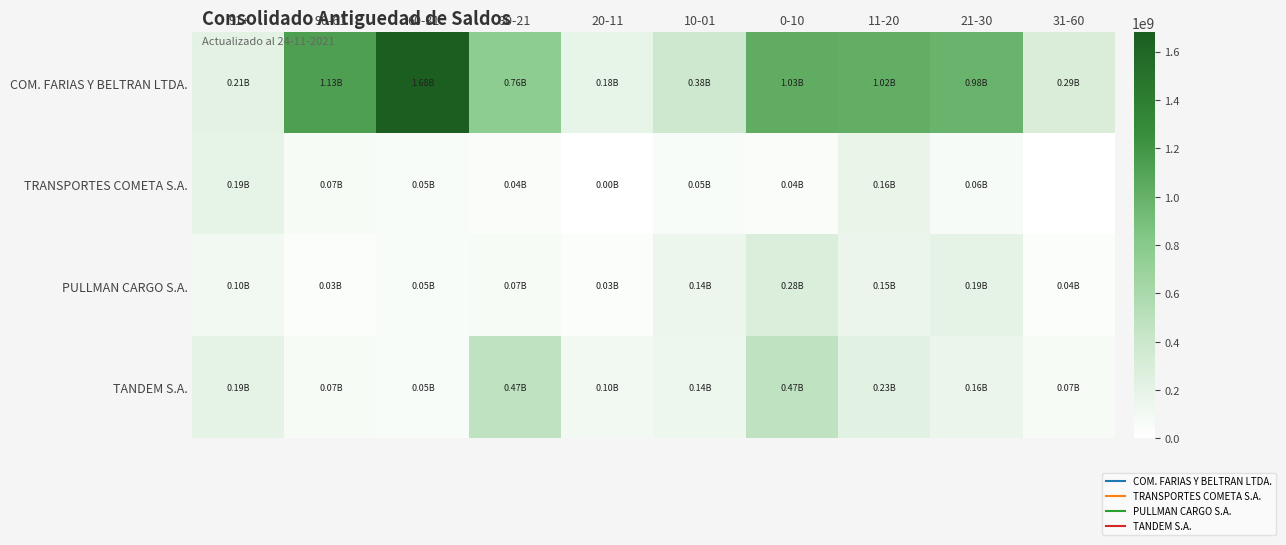

Reading left to right, transcribe all the data shown in this chart.

COM. FARIAS Y BELTRAN LTDA.: 91+=210986035	90-61=1134595000	60-31=1680102941	30-21=755545259	20-11=179058660	10-01=375876051	0-10=1034414771	11-20=1019936758	21-30=977770688	31-60=288952039
TRANSPORTES COMETA S.A.: 91+=189747306	90-61=69989069	60-31=47144256	30-21=41337754	20-11=2296530	10-01=51836777	0-10=43068608	11-20=162394310	21-30=60358148	31-60=0
PULLMAN CARGO S.A.: 91+=100593932	90-61=29485346	60-31=46603583	30-21=66153977	20-11=27898865	10-01=138349382	0-10=278112052	11-20=153002947	21-30=192023153	31-60=36783415
TANDEM S.A.: 91+=190427202	90-61=65932780	60-31=49960860	30-21=468116770	20-11=104473266	10-01=135192568	0-10=470229844	11-20=228685183	21-30=155739311	31-60=69915486